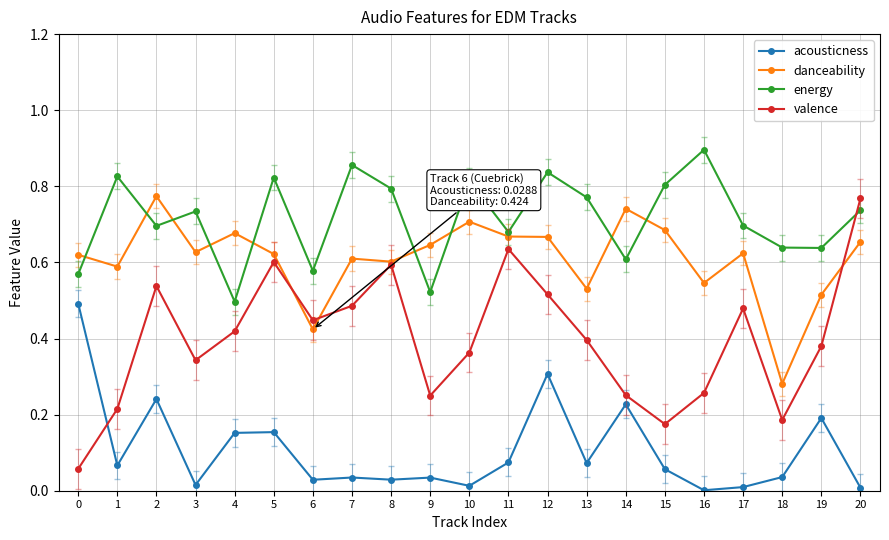

What is the sum of all valence values?

8.4